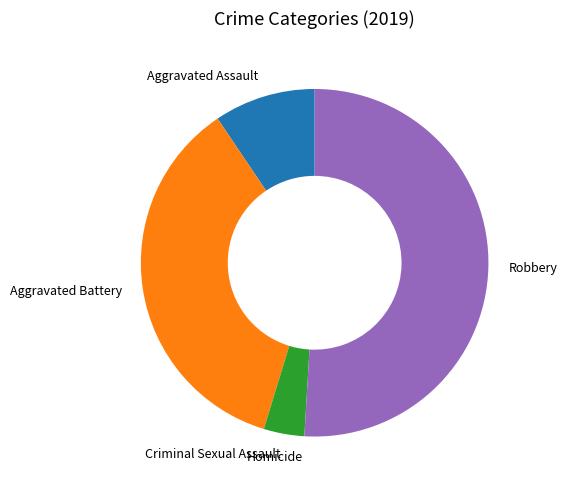

What is the ratio of the value at Aggravated Battery to the value at Criminal Sexual Assault?

9.5